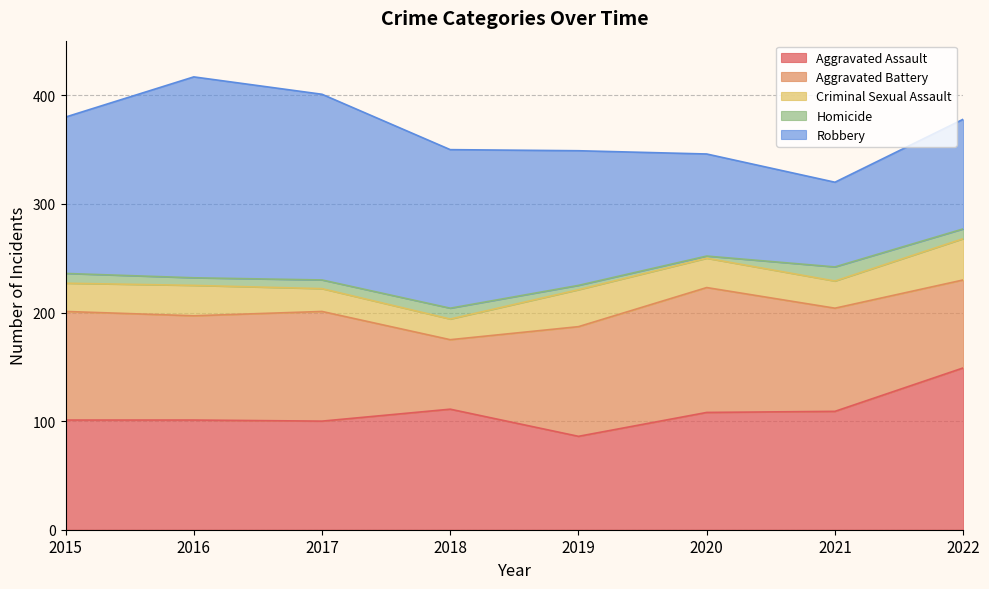

Reading left to right, transcribe all the data shown in this chart.

Aggravated Assault: 2015=101	2016=101	2017=100	2018=111	2019=86	2020=108	2021=109	2022=149
Aggravated Battery: 2015=100	2016=96	2017=101	2018=64	2019=101	2020=115	2021=95	2022=81
Criminal Sexual Assault: 2015=26	2016=28	2017=21	2018=19	2019=34	2020=27	2021=25	2022=38
Homicide: 2015=9	2016=7	2017=8	2018=10	2019=4	2020=2	2021=13	2022=9
Robbery: 2015=144	2016=185	2017=171	2018=146	2019=124	2020=94	2021=78	2022=101